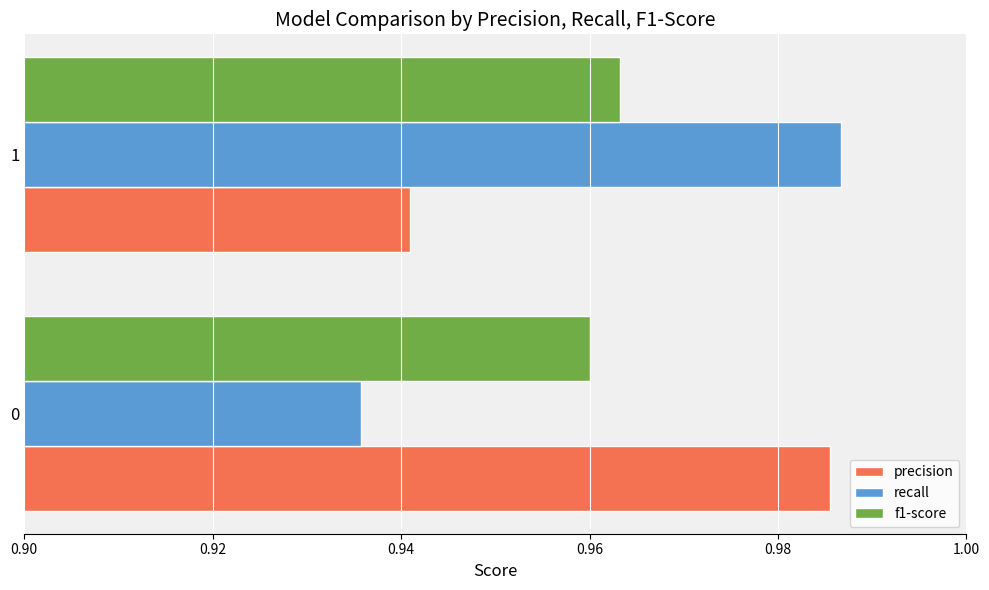

Which series has the largest range (max minus min)?

recall